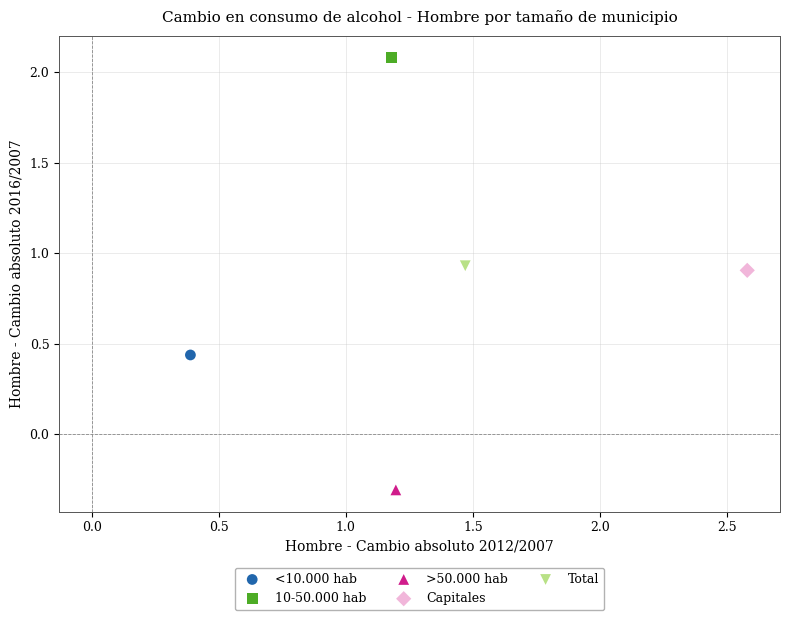

Which series reaches the minimum Y coordinate?

>50.000 hab